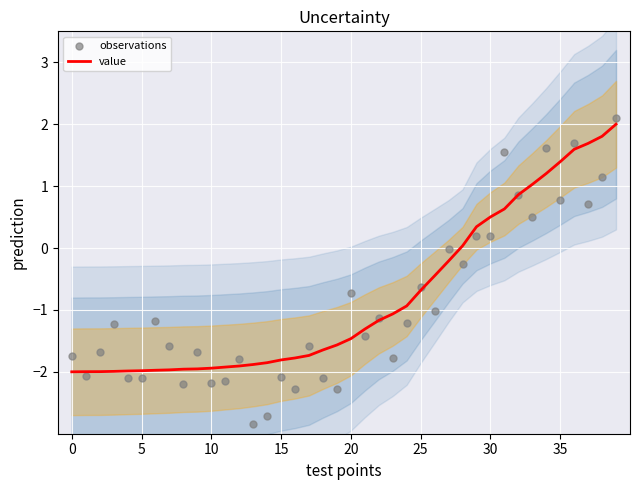

Which series has the largest total across all categories?

value